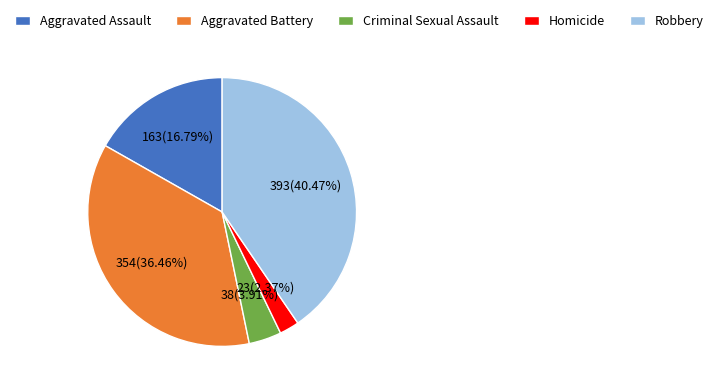

Rank the categories by value from highest to lowest.

Robbery, Aggravated Battery, Aggravated Assault, Criminal Sexual Assault, Homicide